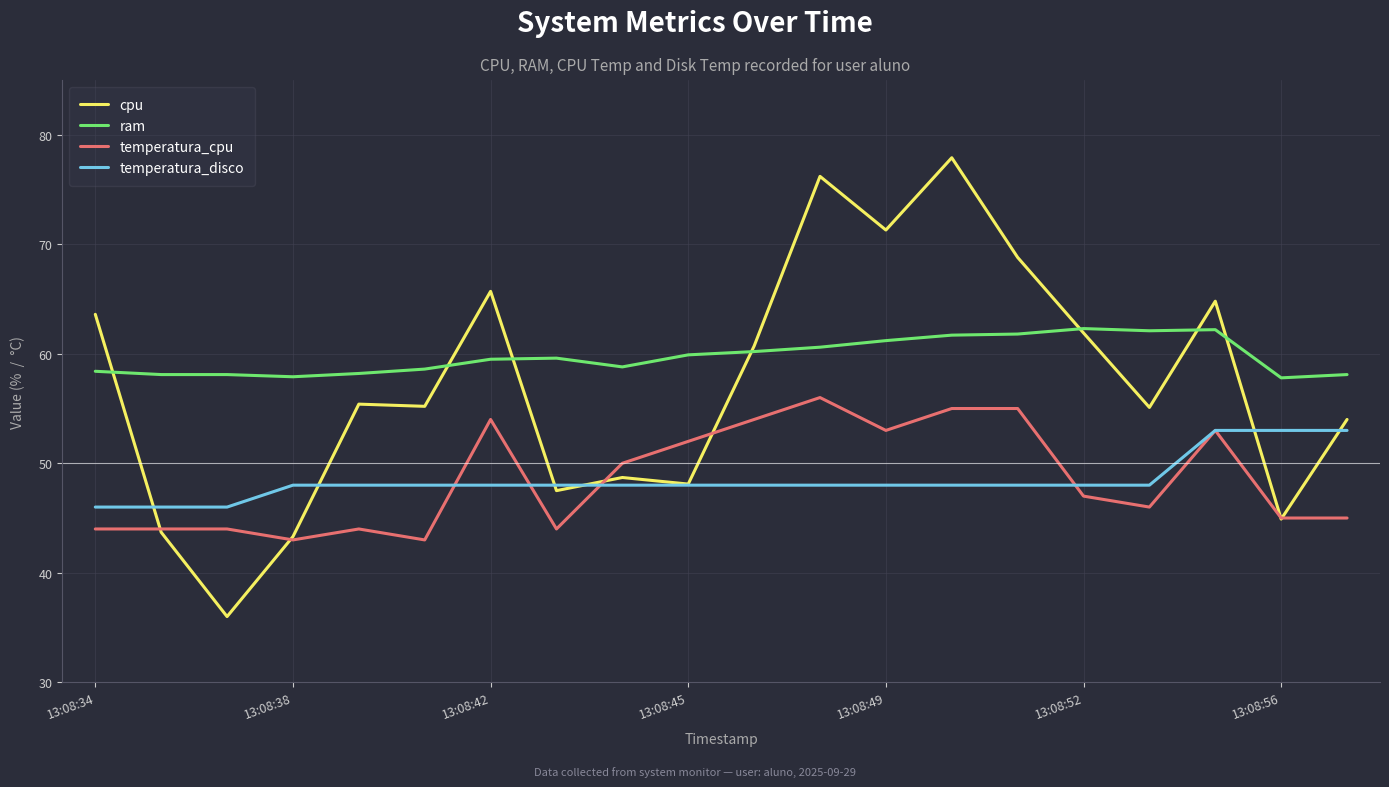

Which series has the widest spread of values?

cpu